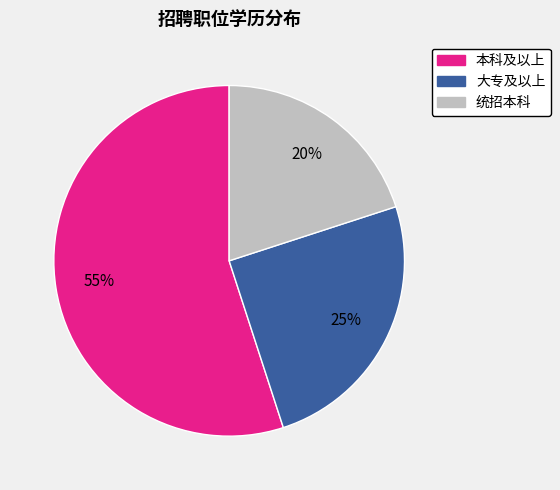

Count the number of slices in the pie.

3